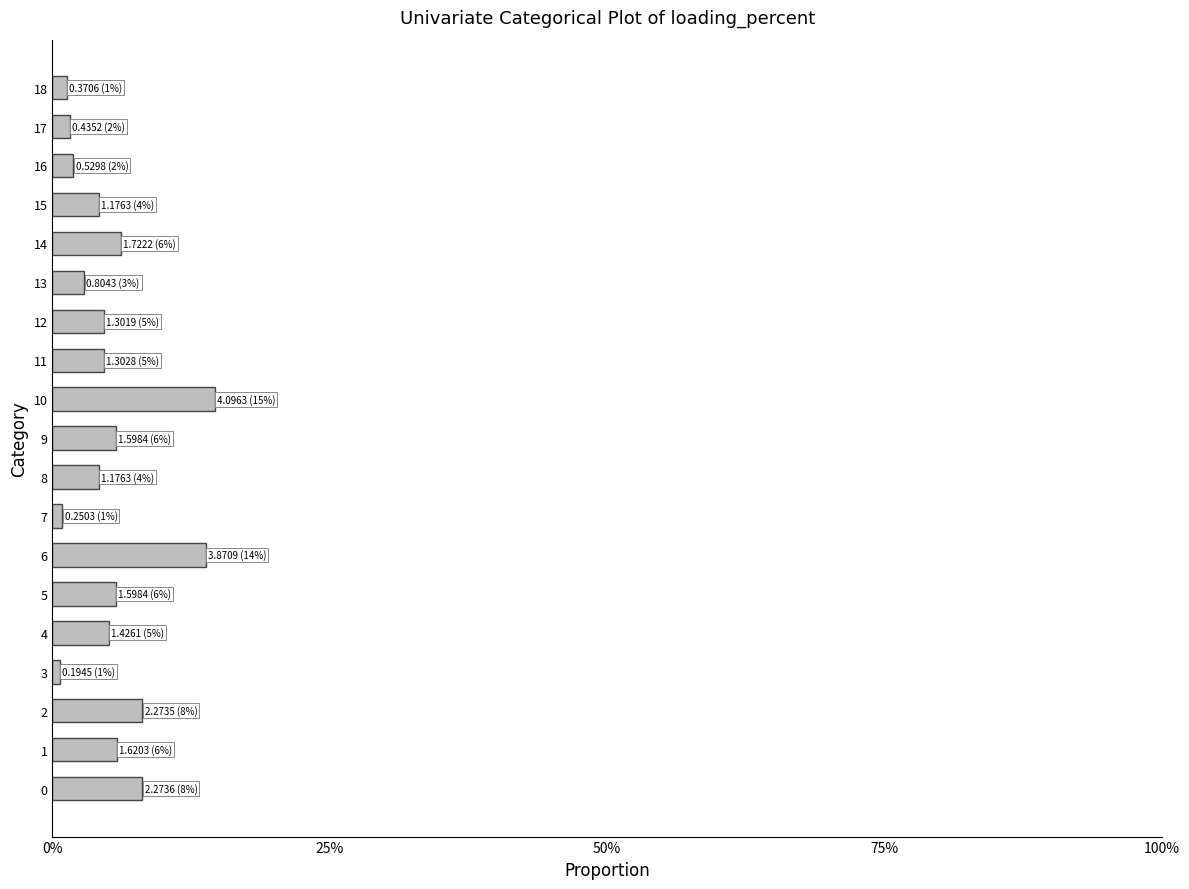

Does the chart contain any negative values?

No